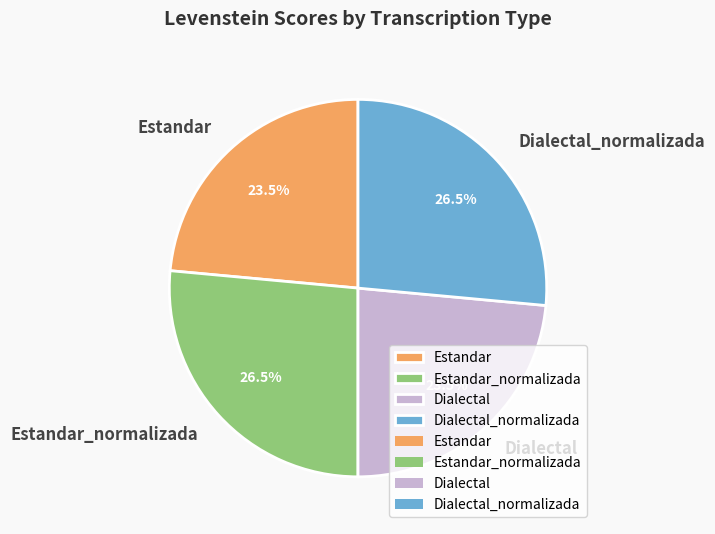

Approximately how many times larger is the value at Dialectal compared to Estandar_normalizada?

0.9